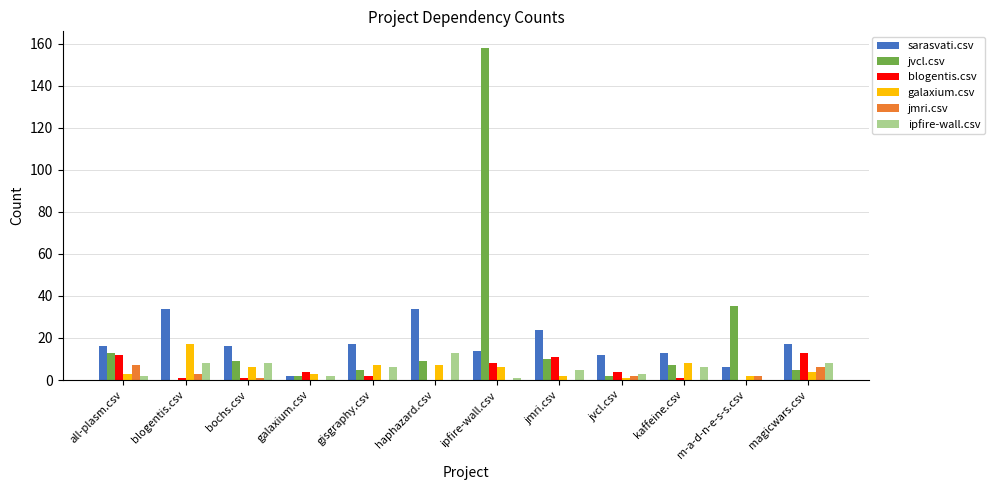

The blogentis.csv series shows 18 at jmri.csv. True or false?

False